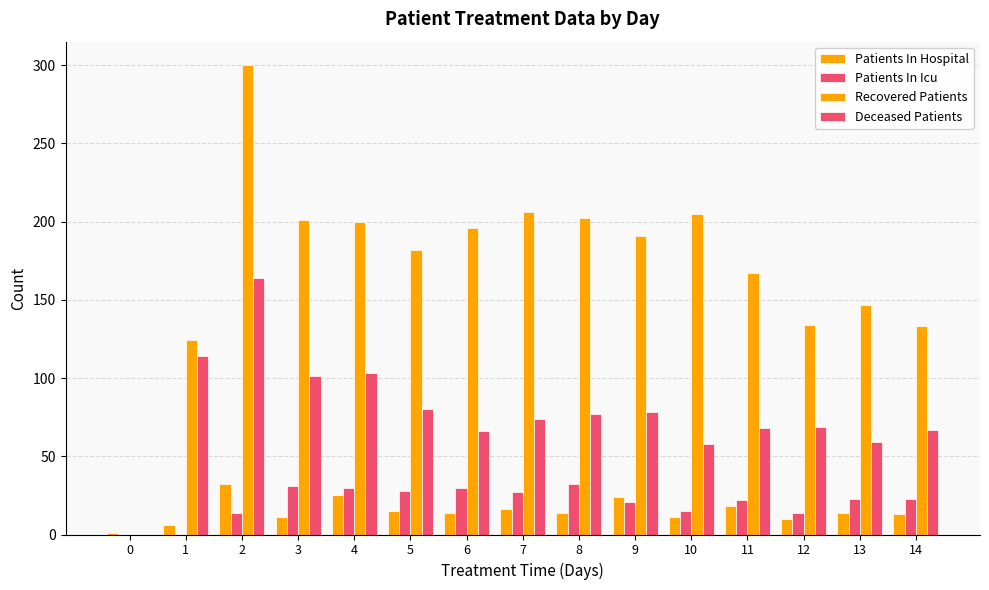

What is the spread (max minus min) of values at 5?

167